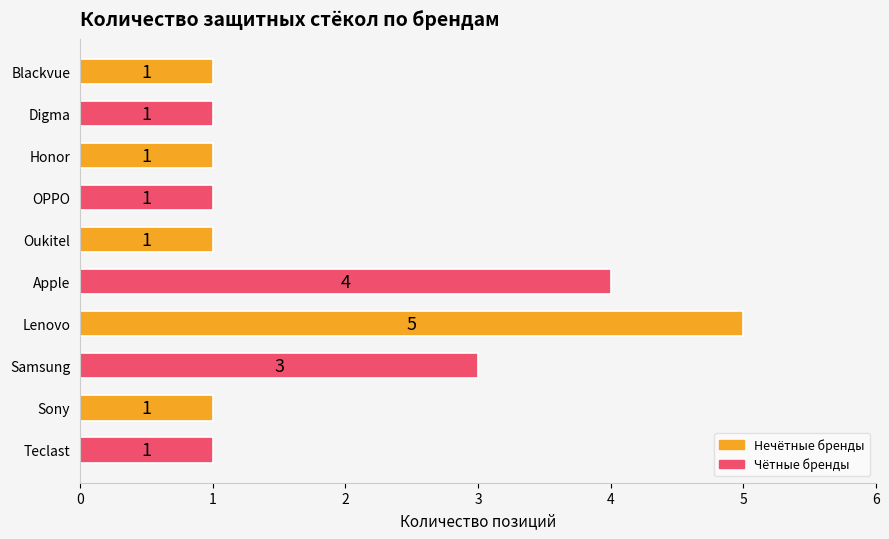

What is the maximum value shown in the chart?

5